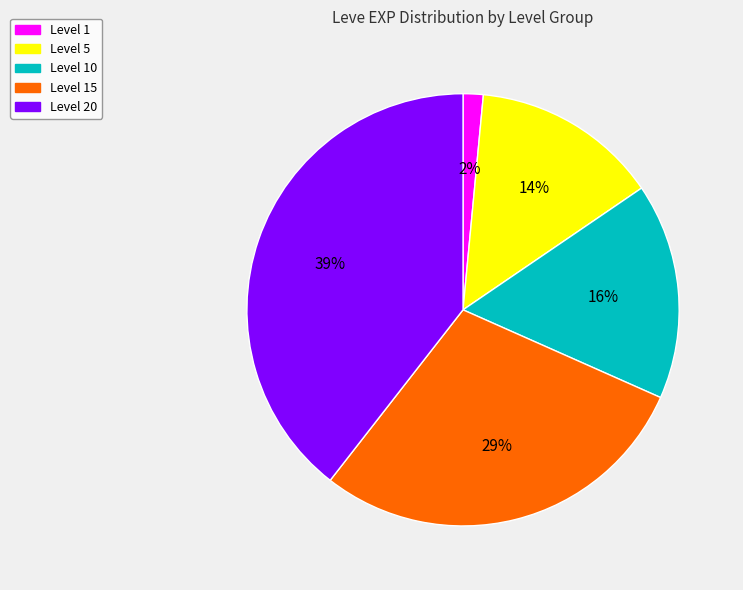

Which category has the smallest portion of the pie?

Level 1